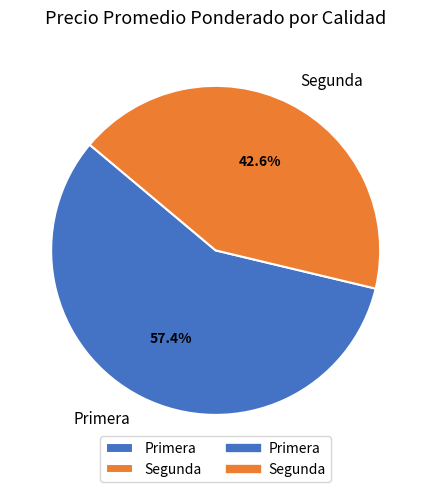

What is the largest slice in the pie chart?

Primera